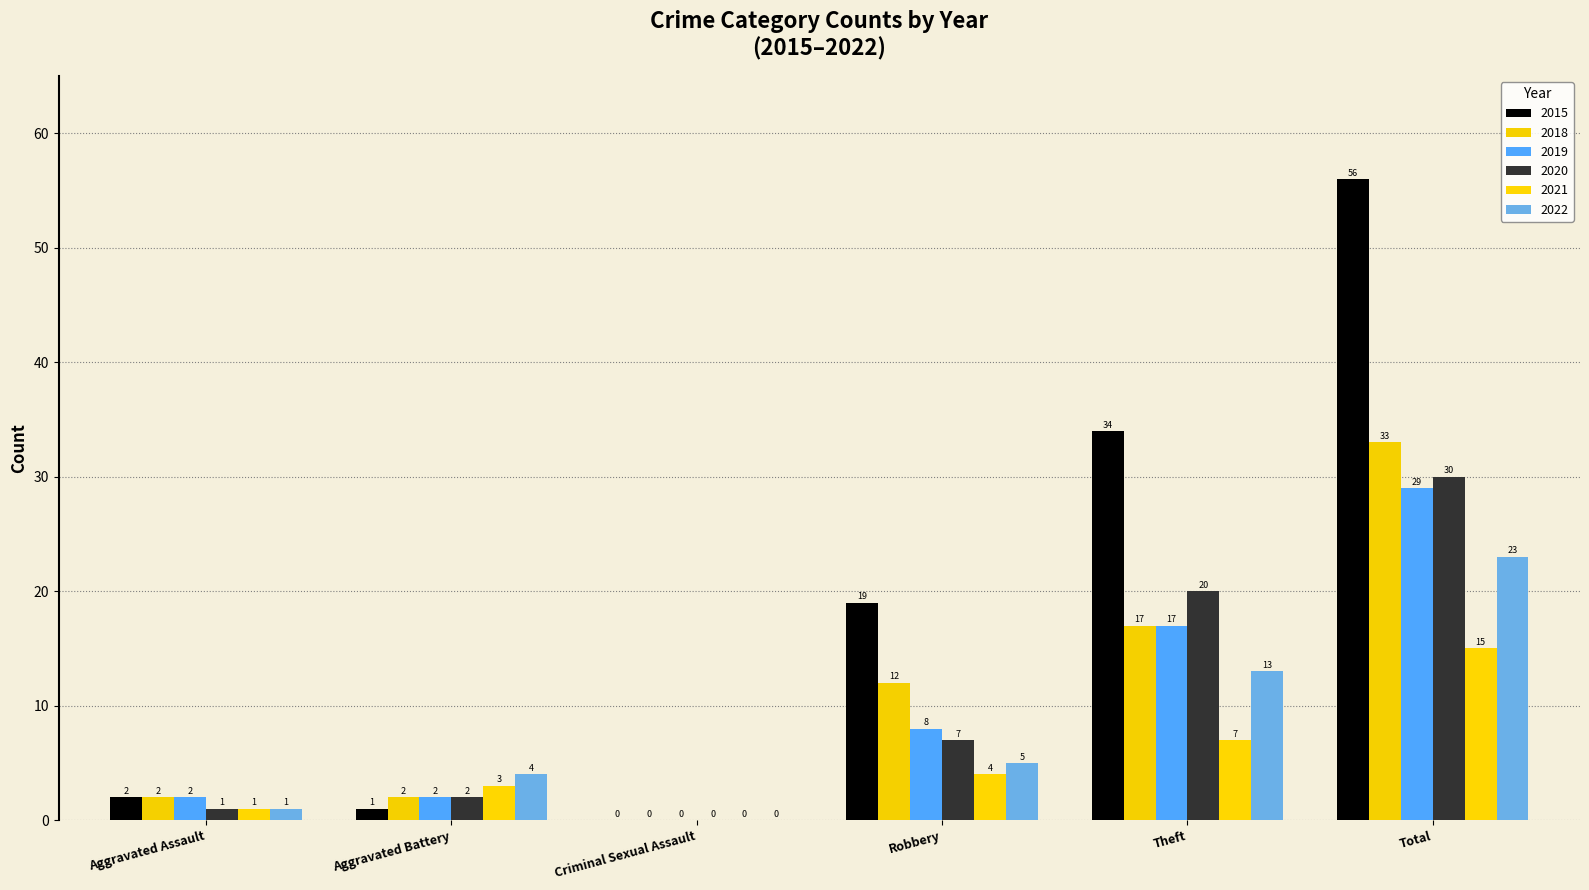

Reading right to left, list all the values displayed in this chart.

2015: 56	34	19	0	1	2
2018: 33	17	12	0	2	2
2019: 29	17	8	0	2	2
2020: 30	20	7	0	2	1
2021: 15	7	4	0	3	1
2022: 23	13	5	0	4	1